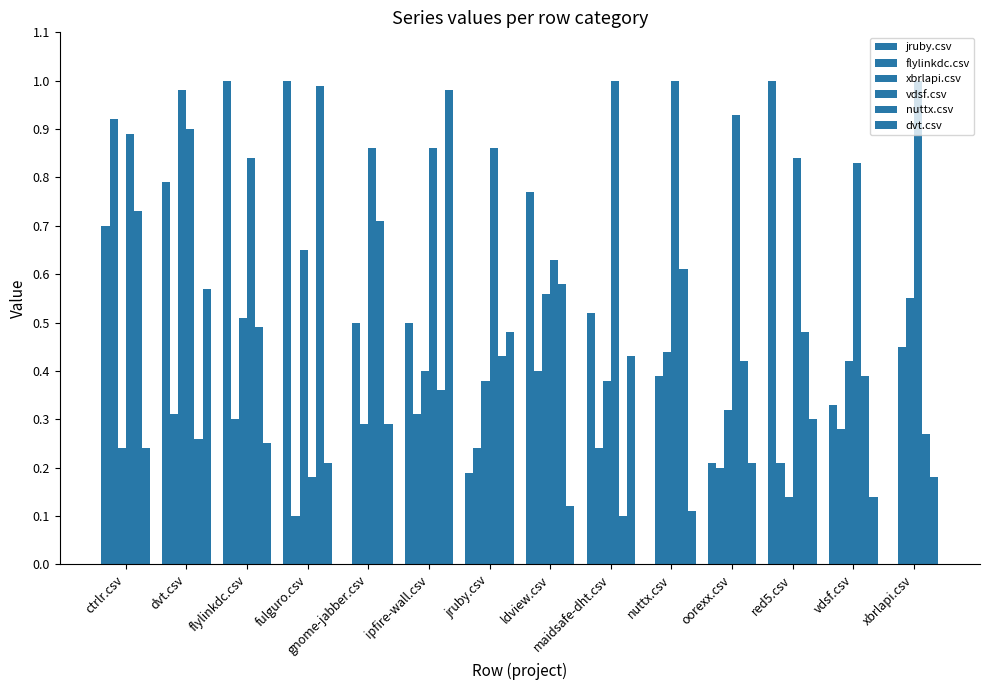

Which has a higher value, xbrlapi.csv or vdsf.csv?

vdsf.csv